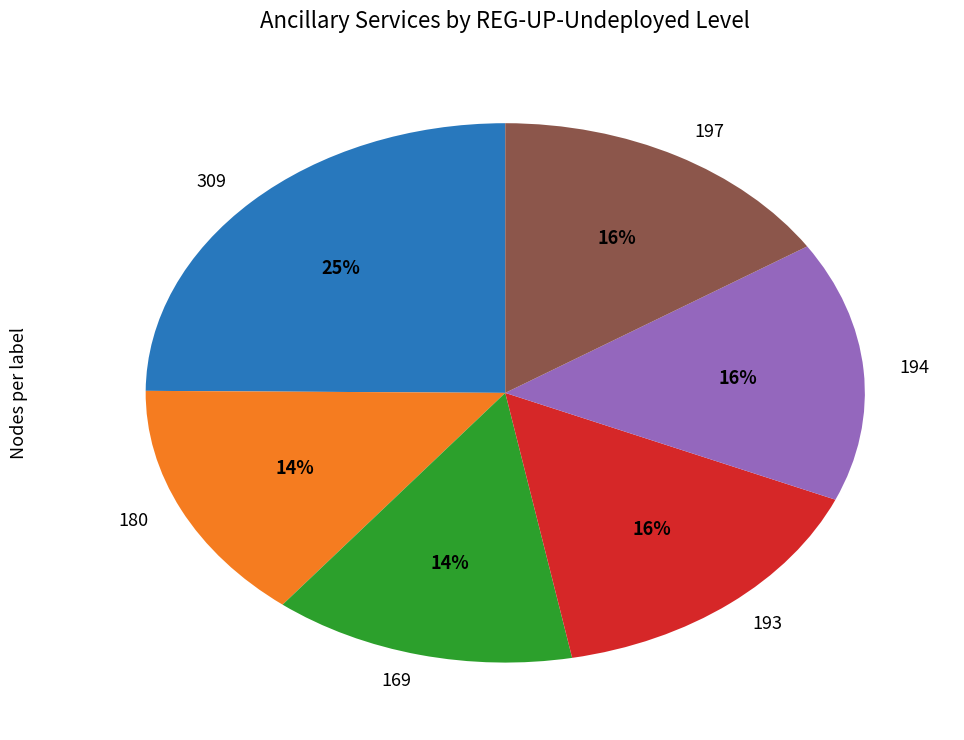

The 194 slice represents 21% of the pie. True or false?

False